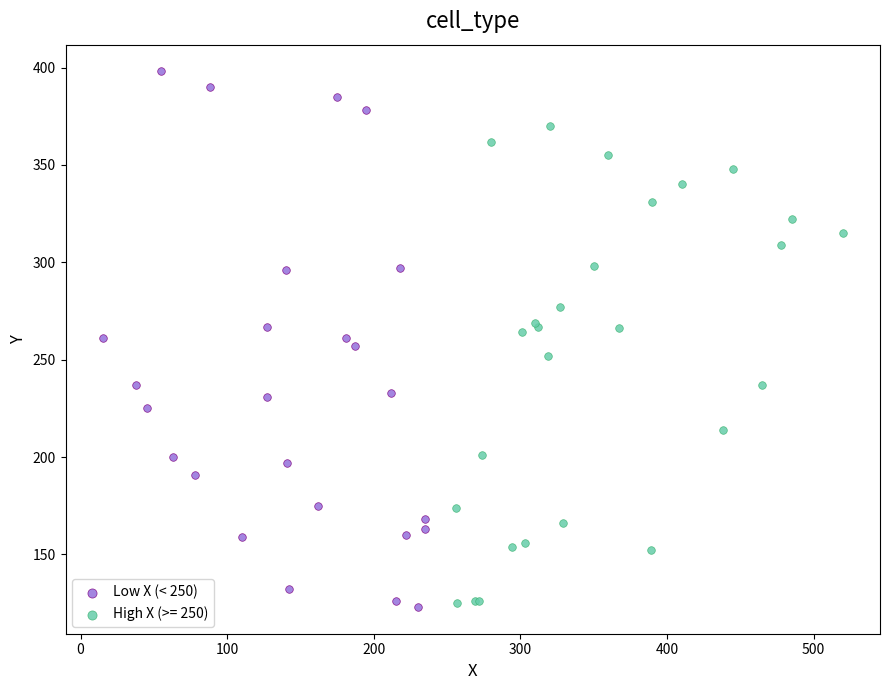

Which series reaches the maximum Y coordinate?

Low X (< 250)